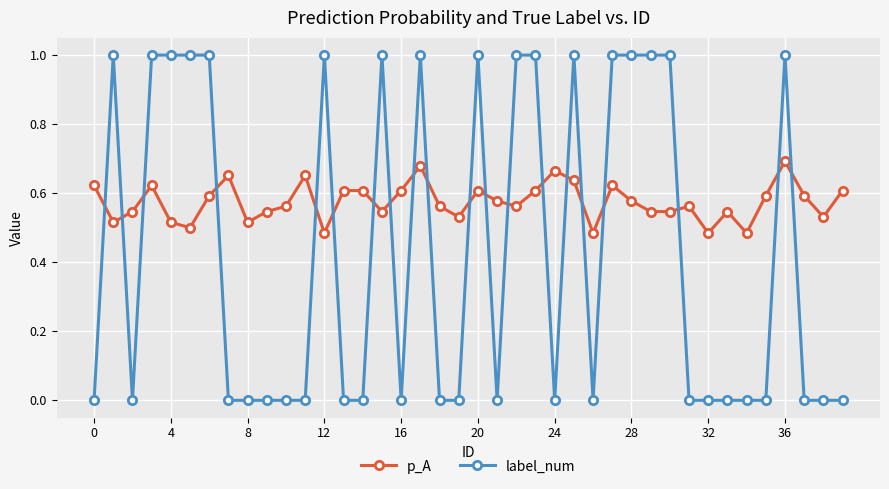

What is the value of the label_num point at the 18th from the left?

1.0